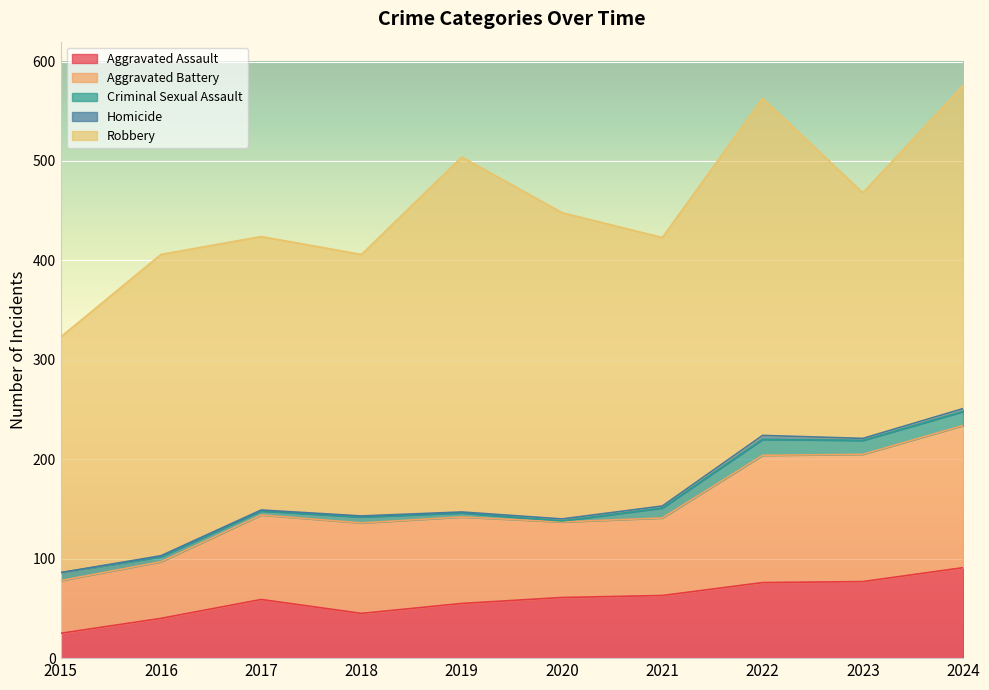

What is the spread (max minus min) of values at 2020?

307